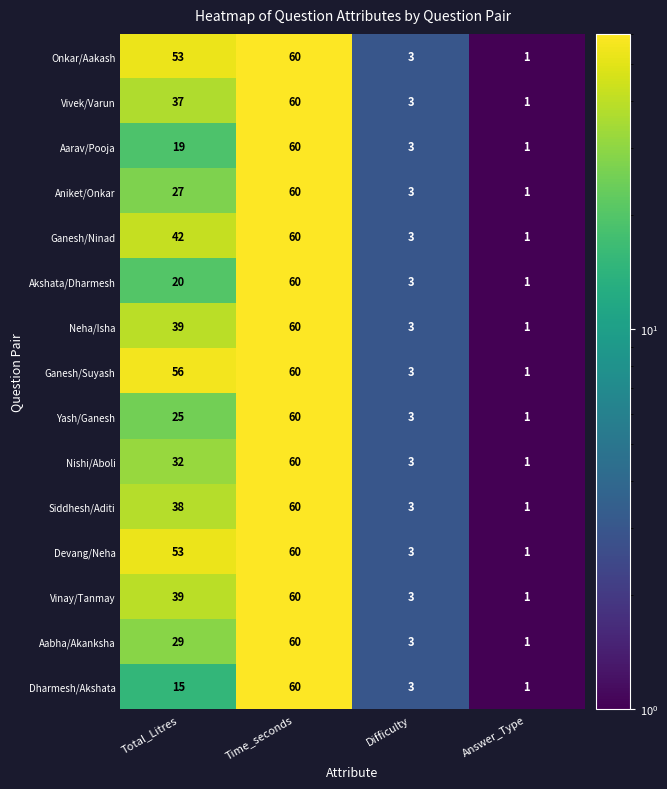

At which category does the chart reach its peak across all series?

Time_seconds